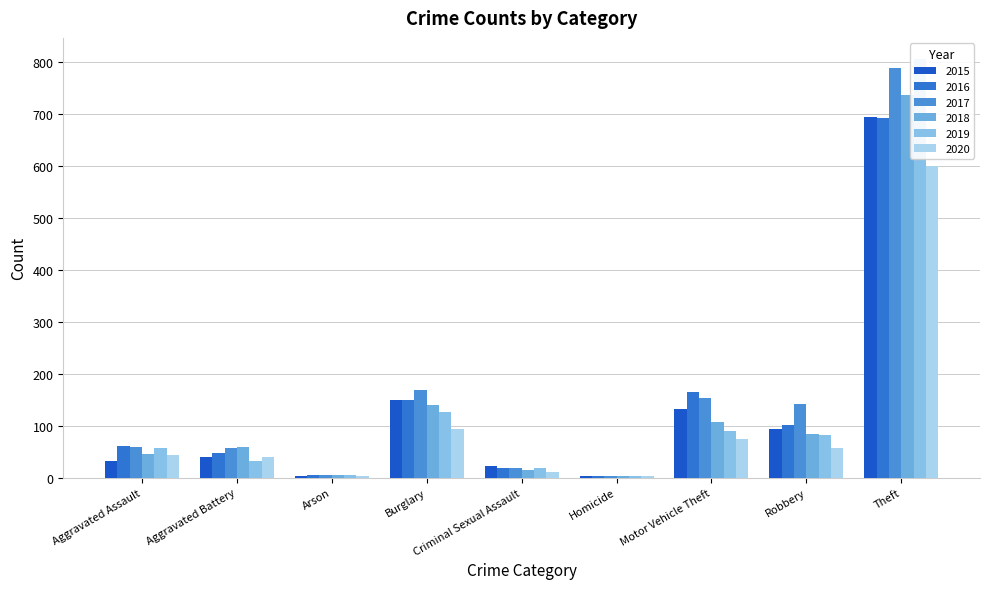

What position from the right is Theft?

1